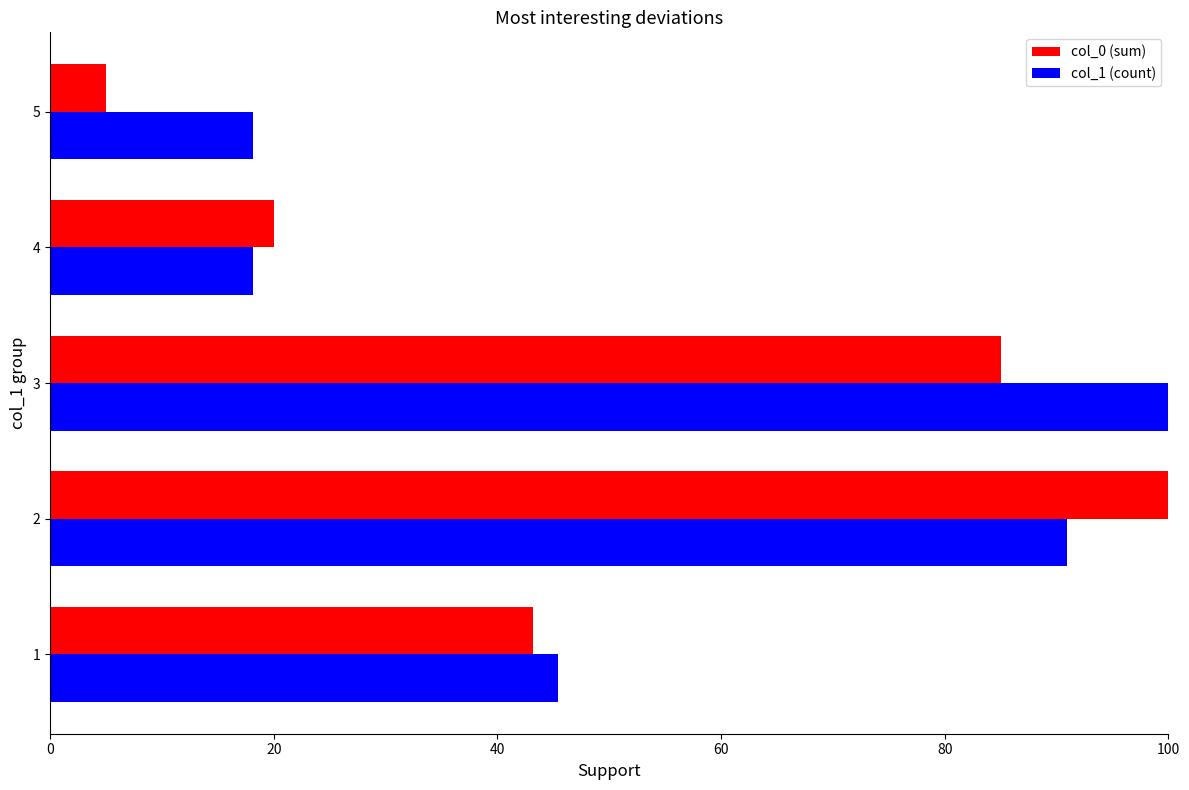

What is the average value of the col_0 (sum) series?

50.7